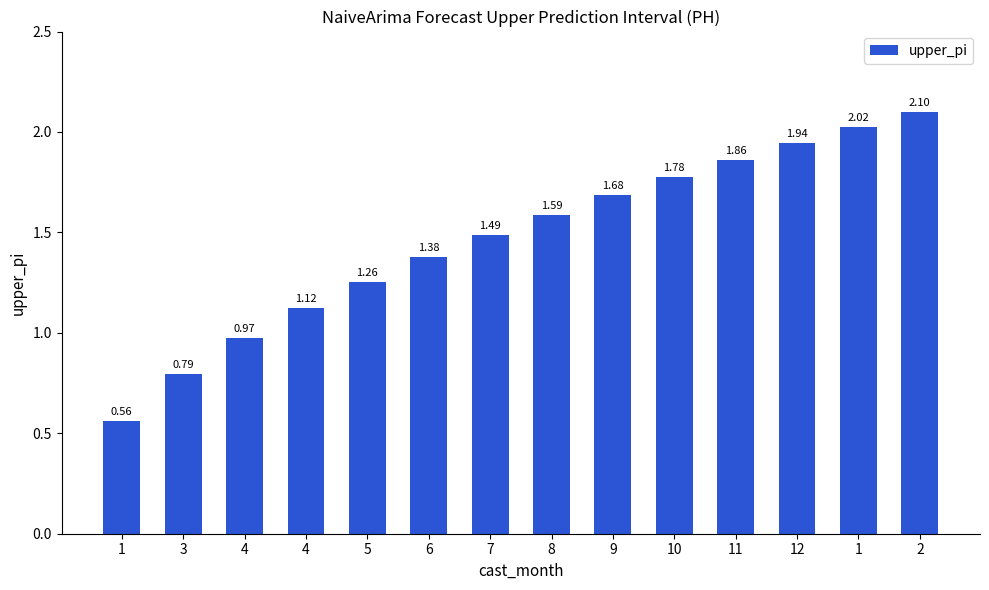

How many bars are there in total?

14